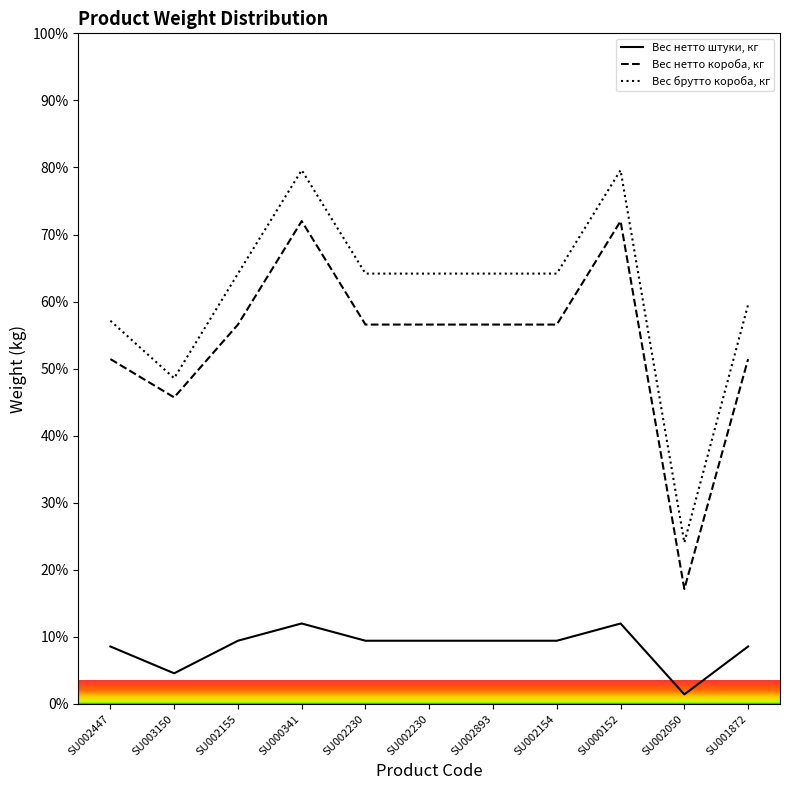

At which label does Вес нетто штуки, кг first exceed 9?

SU002155